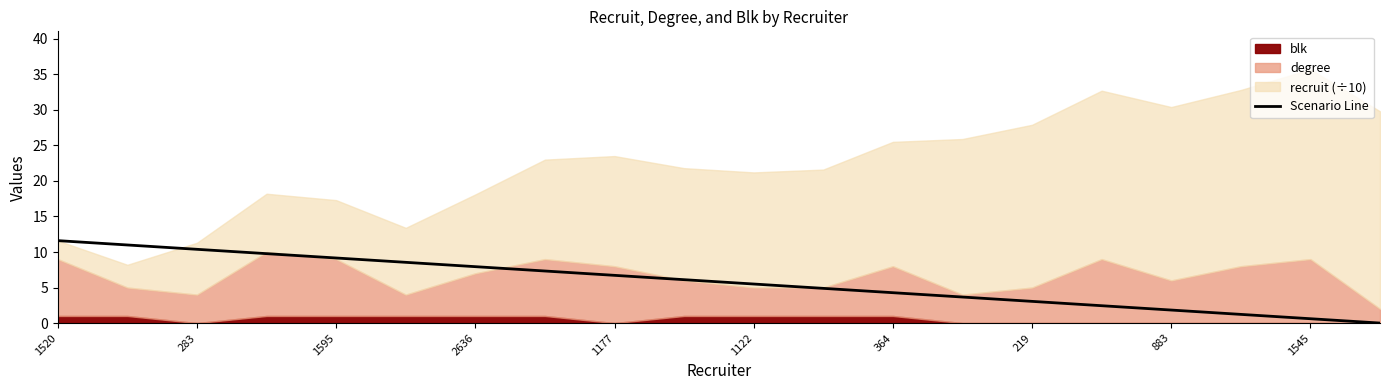

How many categories are shown in the chart?

20